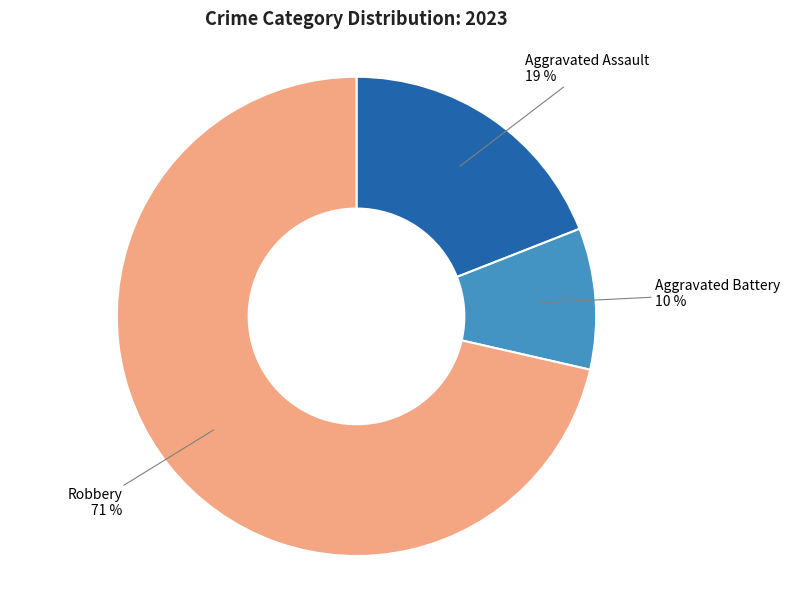

To the nearest percent, what is the average slice percentage?

33%